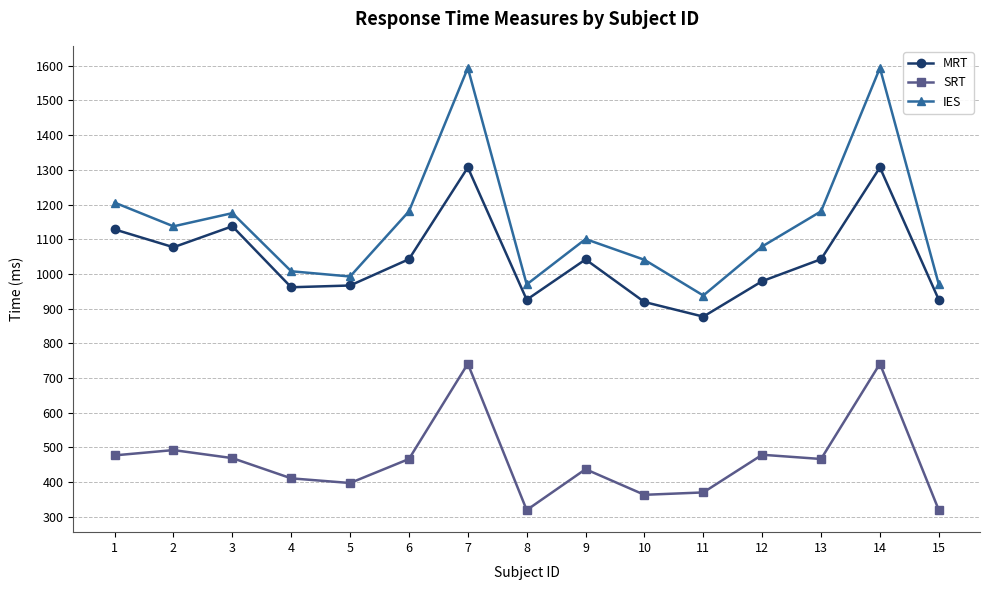

At which label does MRT first exceed 1041?

1